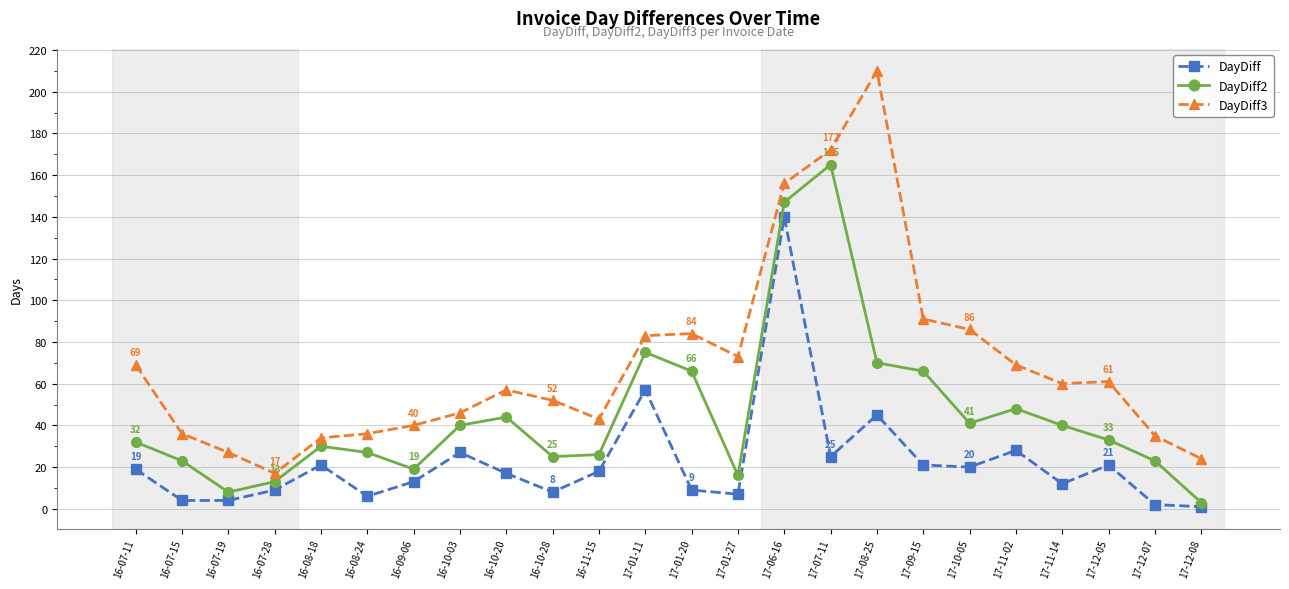

What is the label of the 19th point from the left?

17-10-05